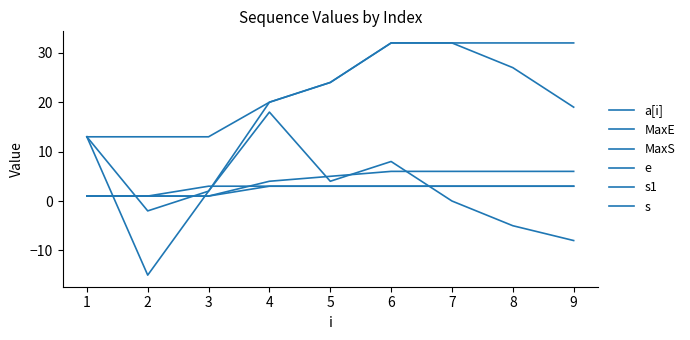

Is this an area chart (filled region under the line)?

No